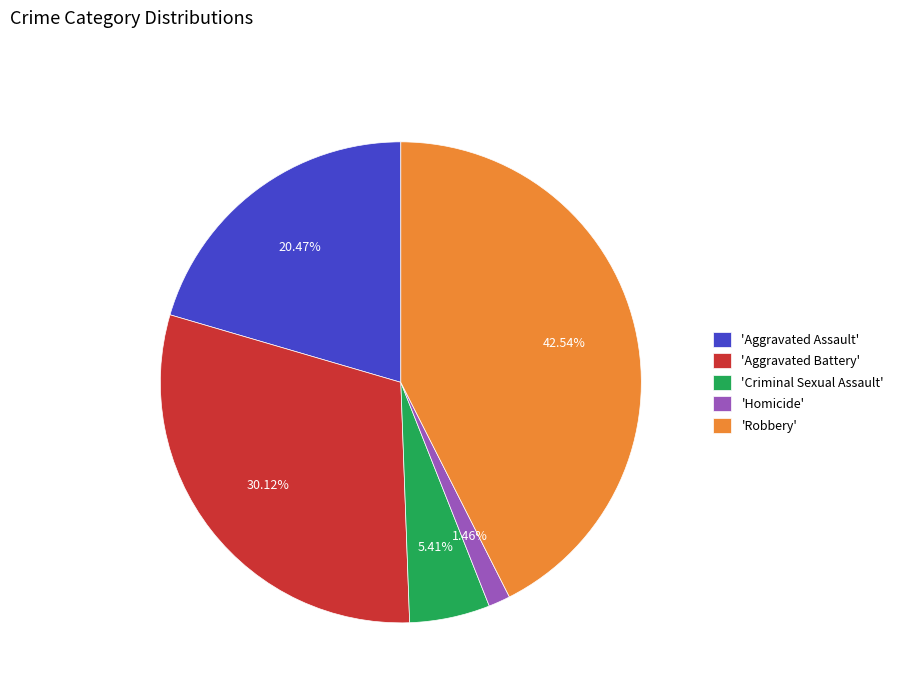

Count the number of slices in the pie.

5